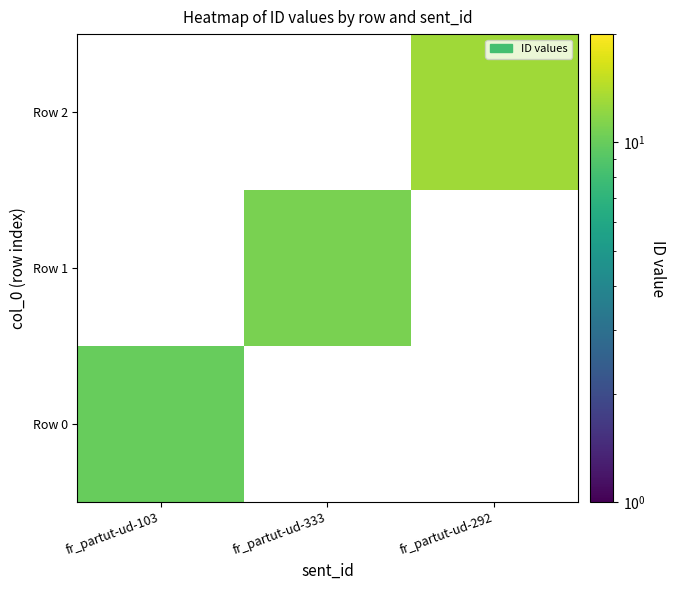

At which label is Row 0 closest to 10?

fr_partut-ud-103